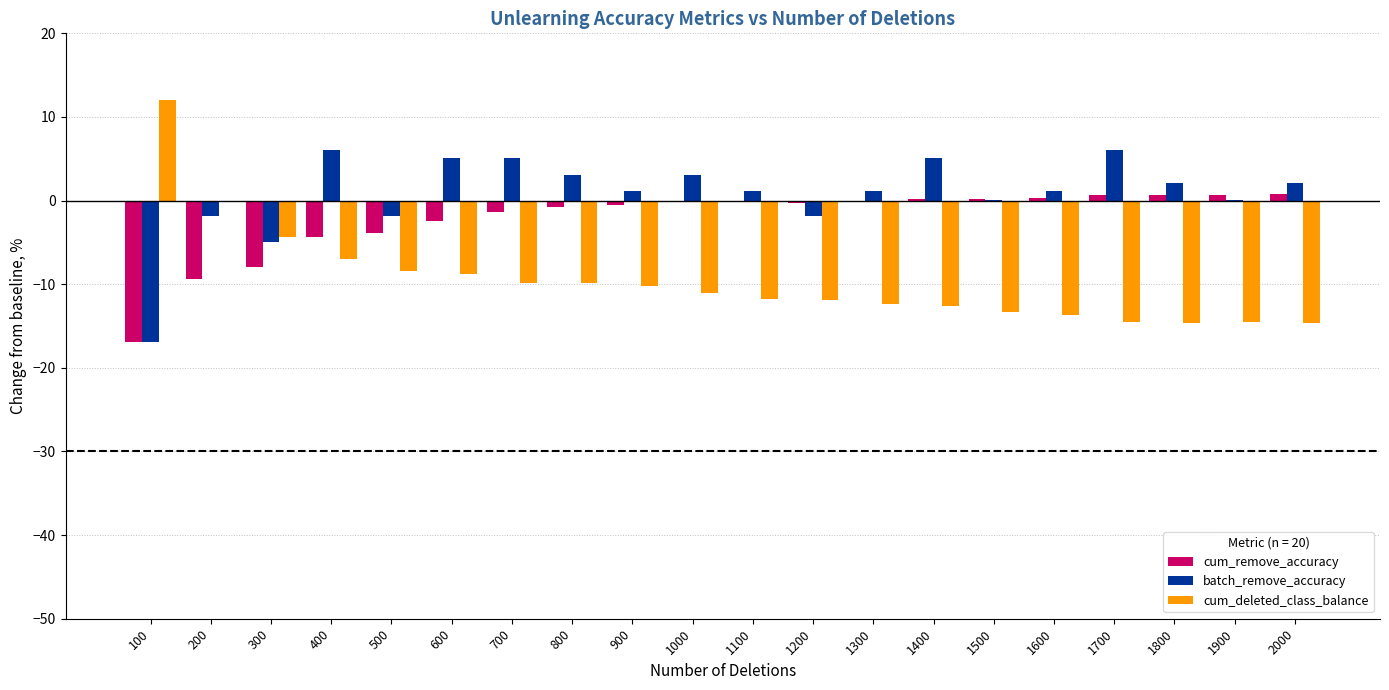

Which series has the largest total across all categories?

batch_remove_accuracy